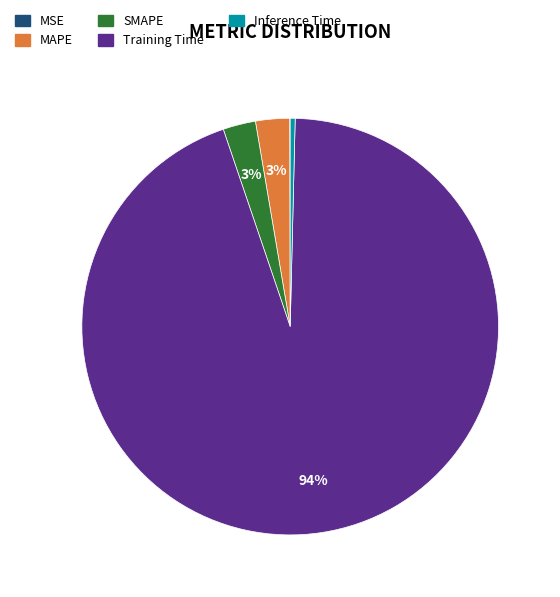

What is the largest slice in the pie chart?

Training Time